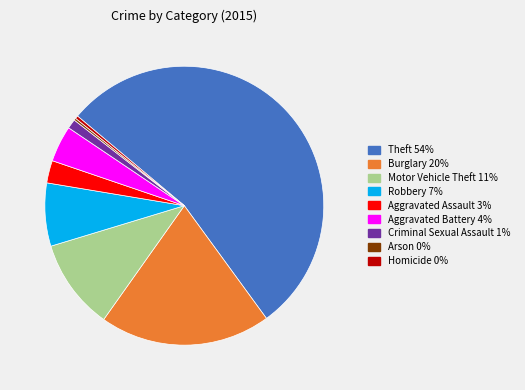

Does Theft represent more than half of the total?

Yes